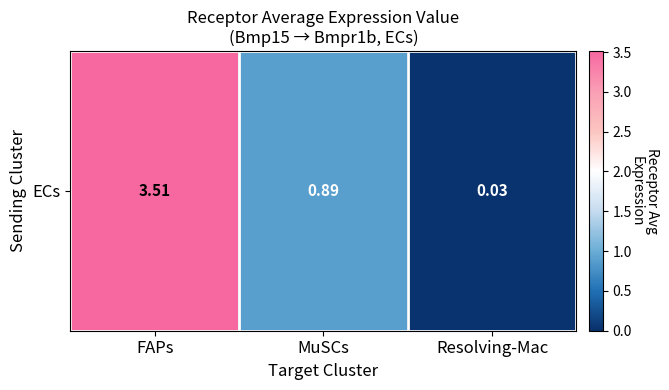

The value at Resolving-Mac is 0.0. True or false?

False